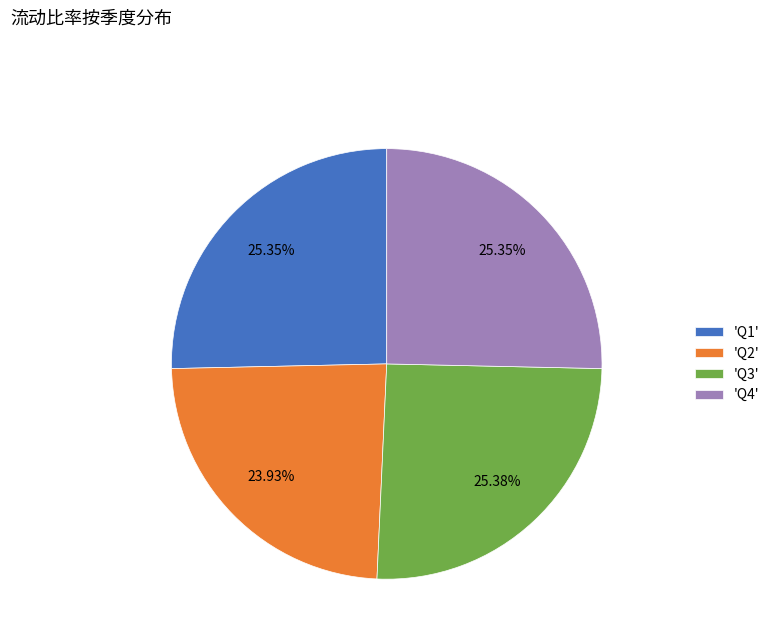

Is there a majority slice in this chart?

No